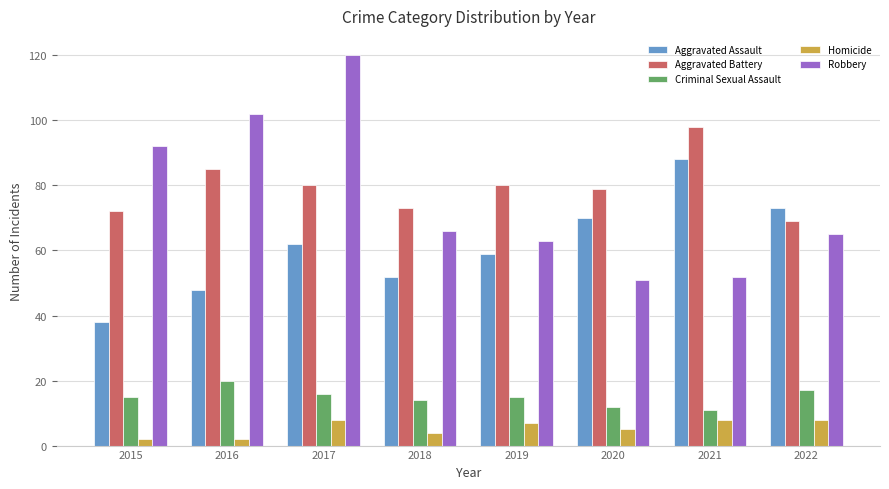

Which series has the largest total across all categories?

Aggravated Battery